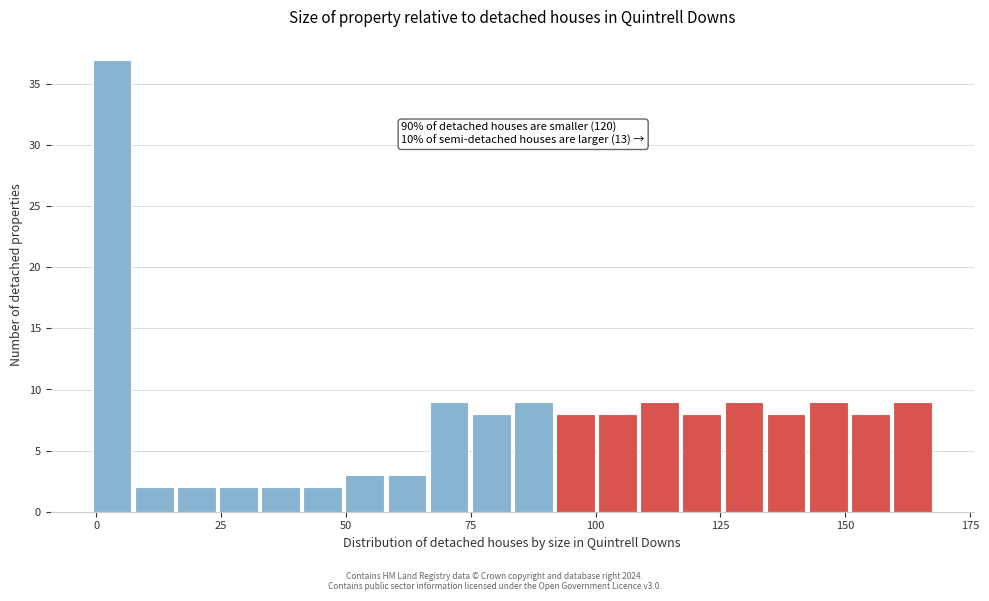

Read against the x-axis, roughly where is the centre of the tallest bar?

5